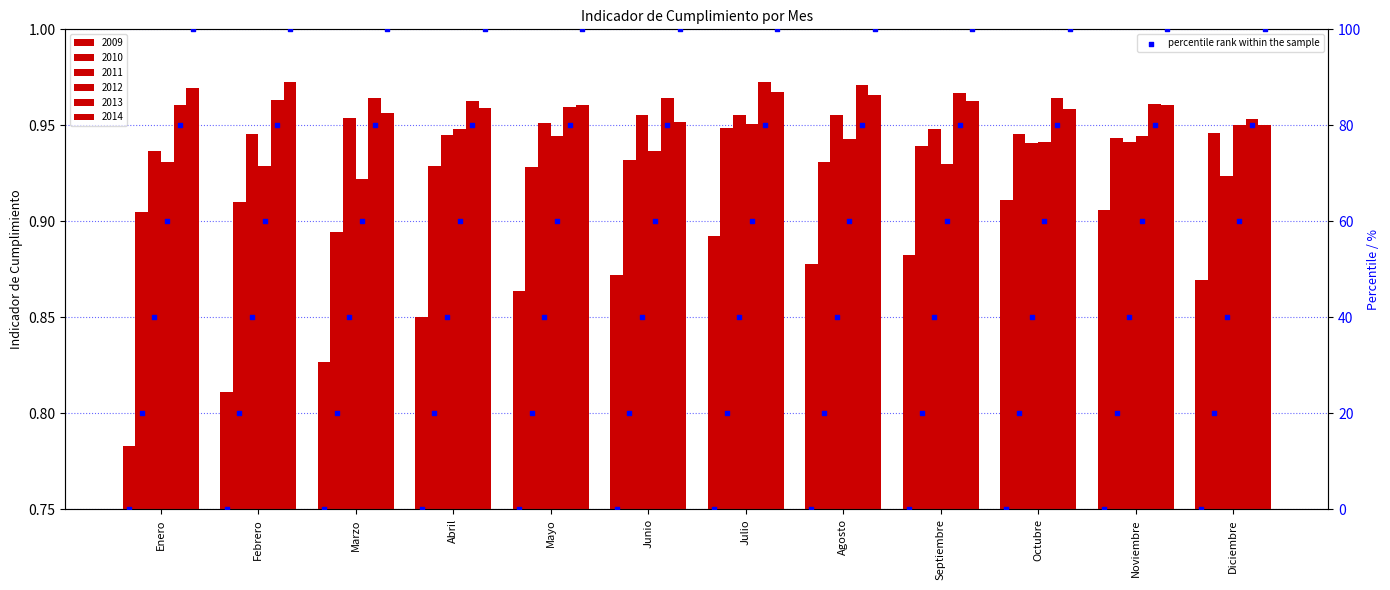

Which series reaches the minimum Y coordinate?

2009